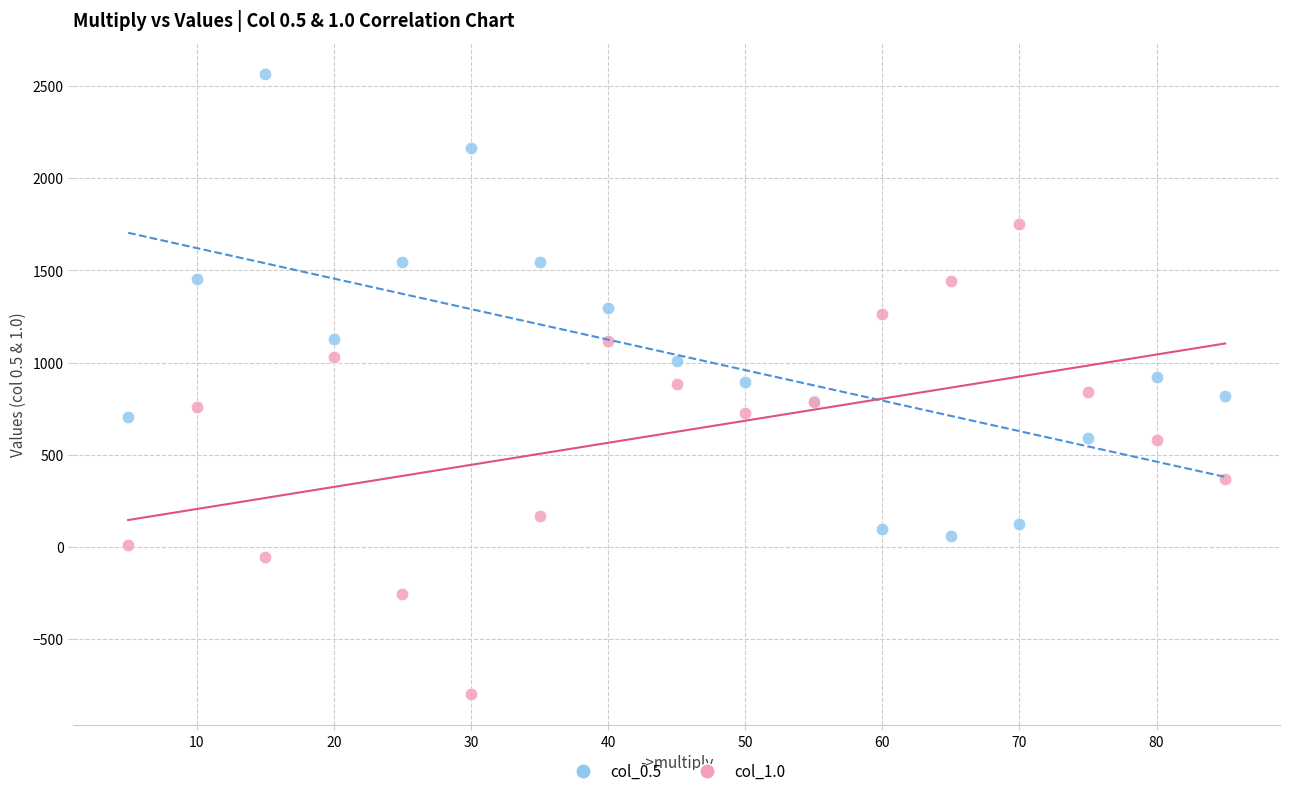

Which series contains the lowest Y value?

col_1.0